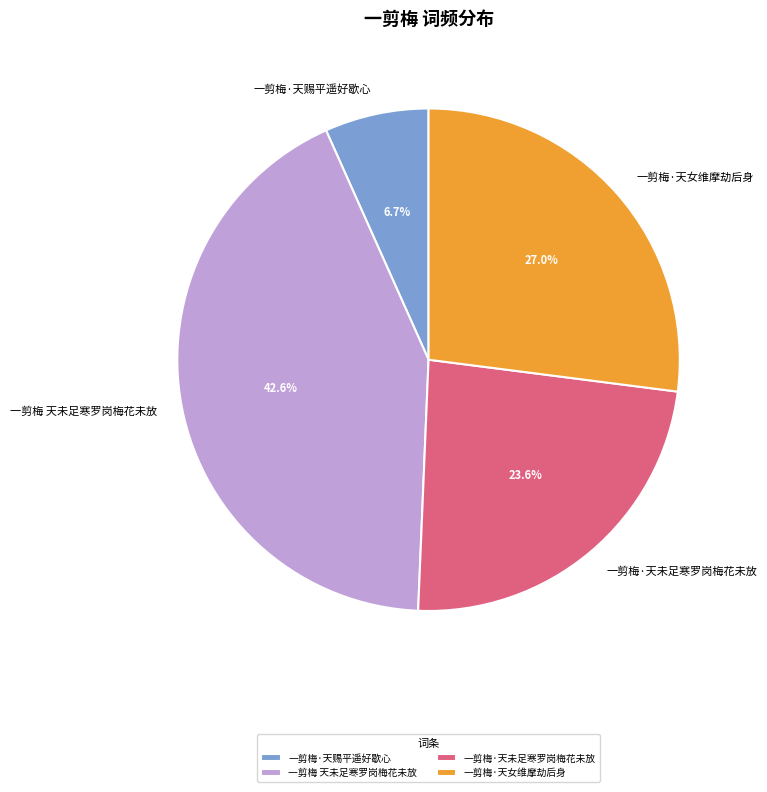

Rank the categories by value from lowest to highest.

一剪梅·天赐平遥好歇心, 一剪梅·天未足寒罗岗梅花未放, 一剪梅·天女维摩劫后身, 一剪梅 天未足寒罗岗梅花未放